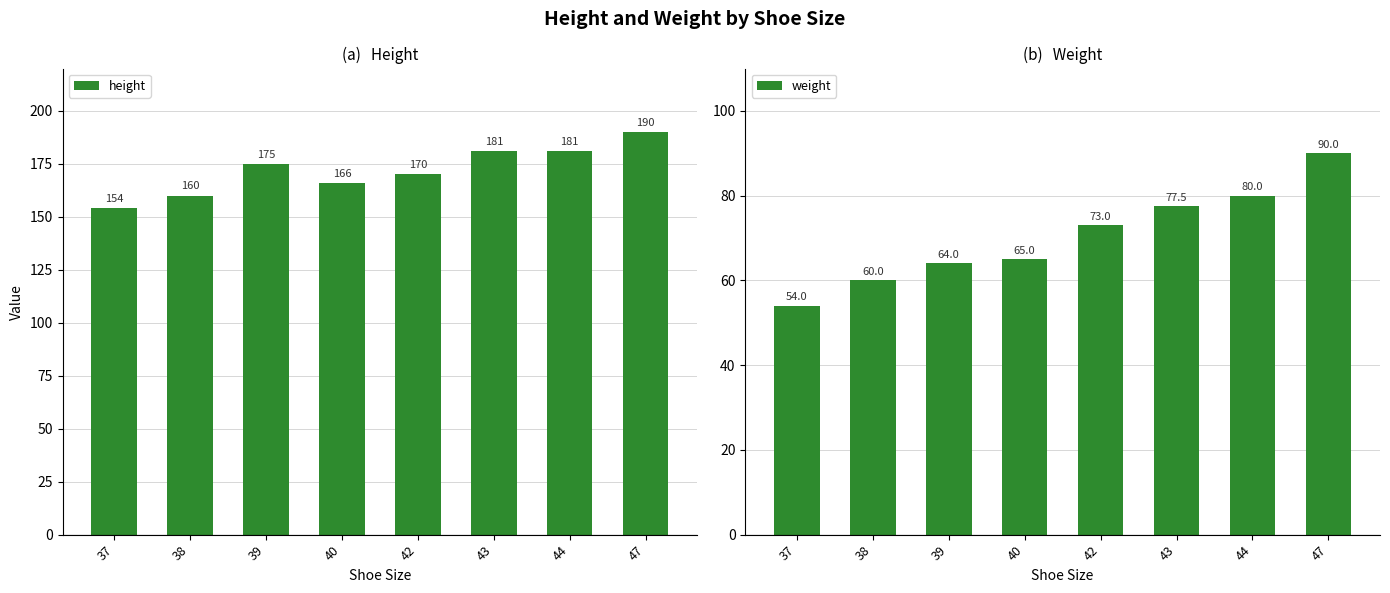

Rank the series by their average value, from lowest to highest.

weight, height